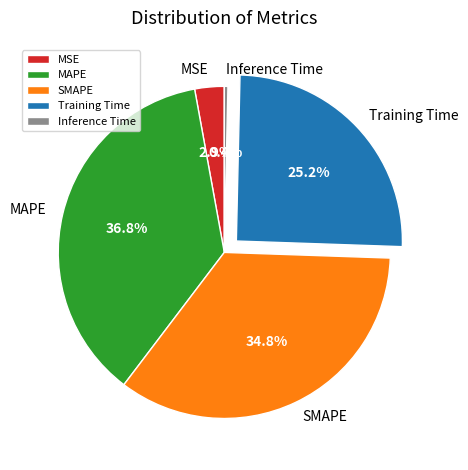

How many slices are in this pie chart?

5